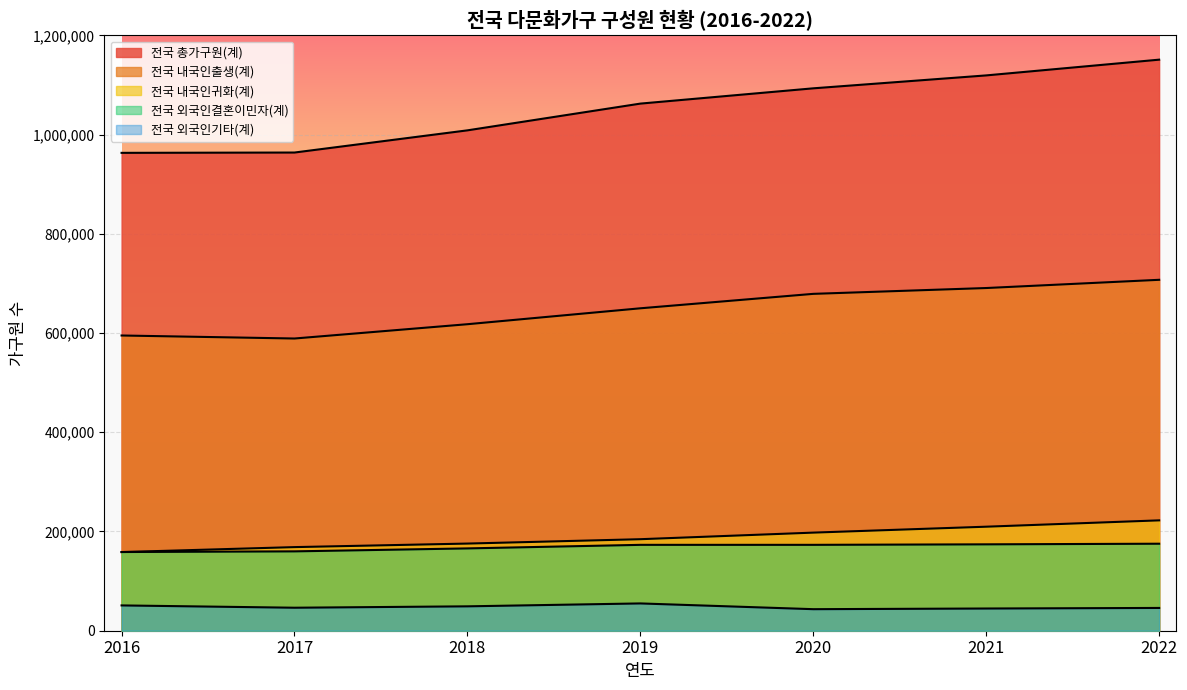

Reading right to left, what are all the values shown in this chart?

전국 총가구원(계): 1151004	1119267	1093228	1062423	1008520	963801	963174
전국 내국인출생(계): 707291	690716	678973	649864	617785	588968	595050
전국 내국인귀화(계): 222440	209663	197730	184466	175659	168519	158498
전국 외국인결혼이민자(계): 175365	174122	173104	173085	165919	159958	158620
전국 외국인기타(계): 45908	44766	43421	55008	49157	46356	51006